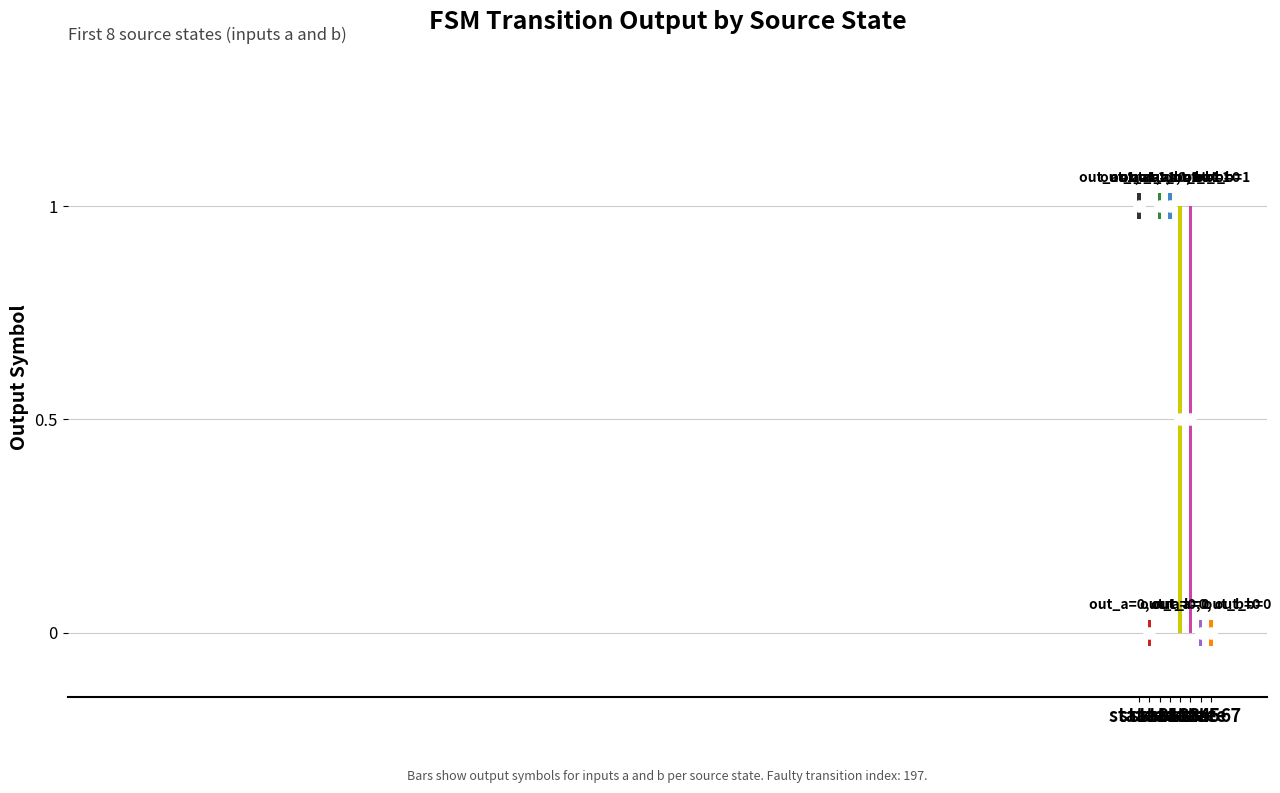

Reading right to left, extract all data points from this chart.

output_symbol (input a): 0	0	0	1	1	1	0	1
output_symbol (input b): 0	0	1	0	1	1	0	1